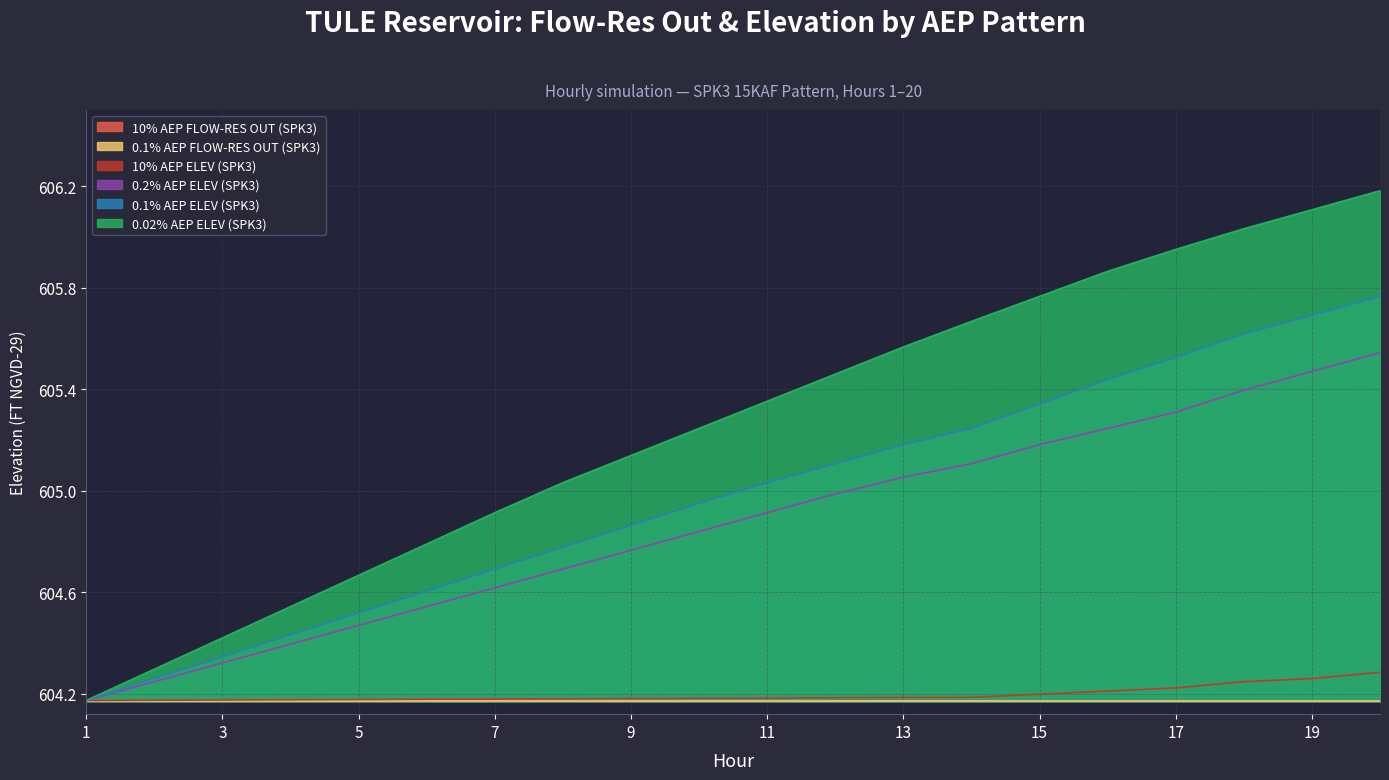

True or false: 0.2% AEP ELEV (SPK3) and 0.1% AEP ELEV (SPK3) intersect in this chart.

False